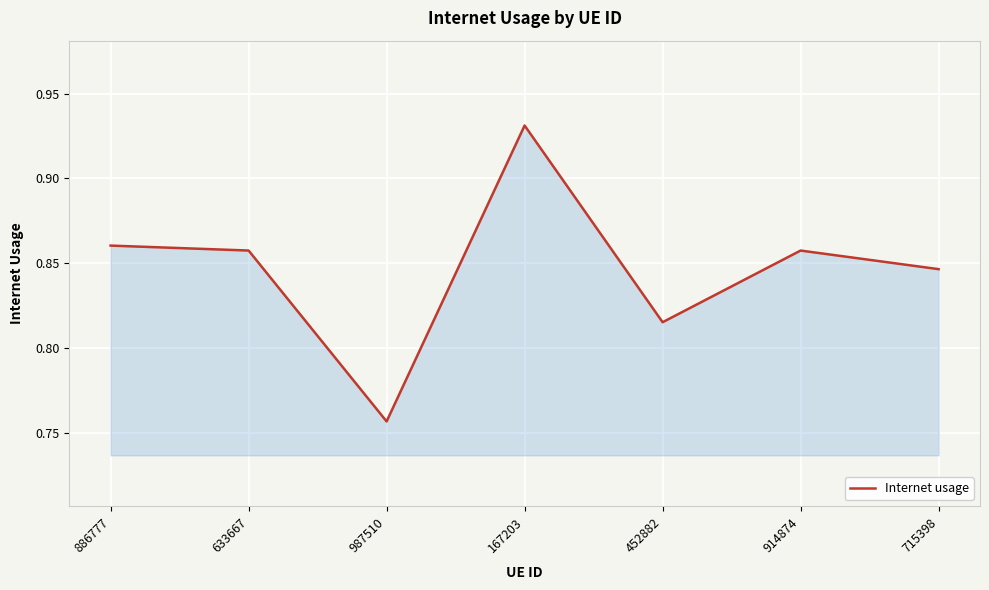

Is it true that the value at 167203 is 0.4?

False